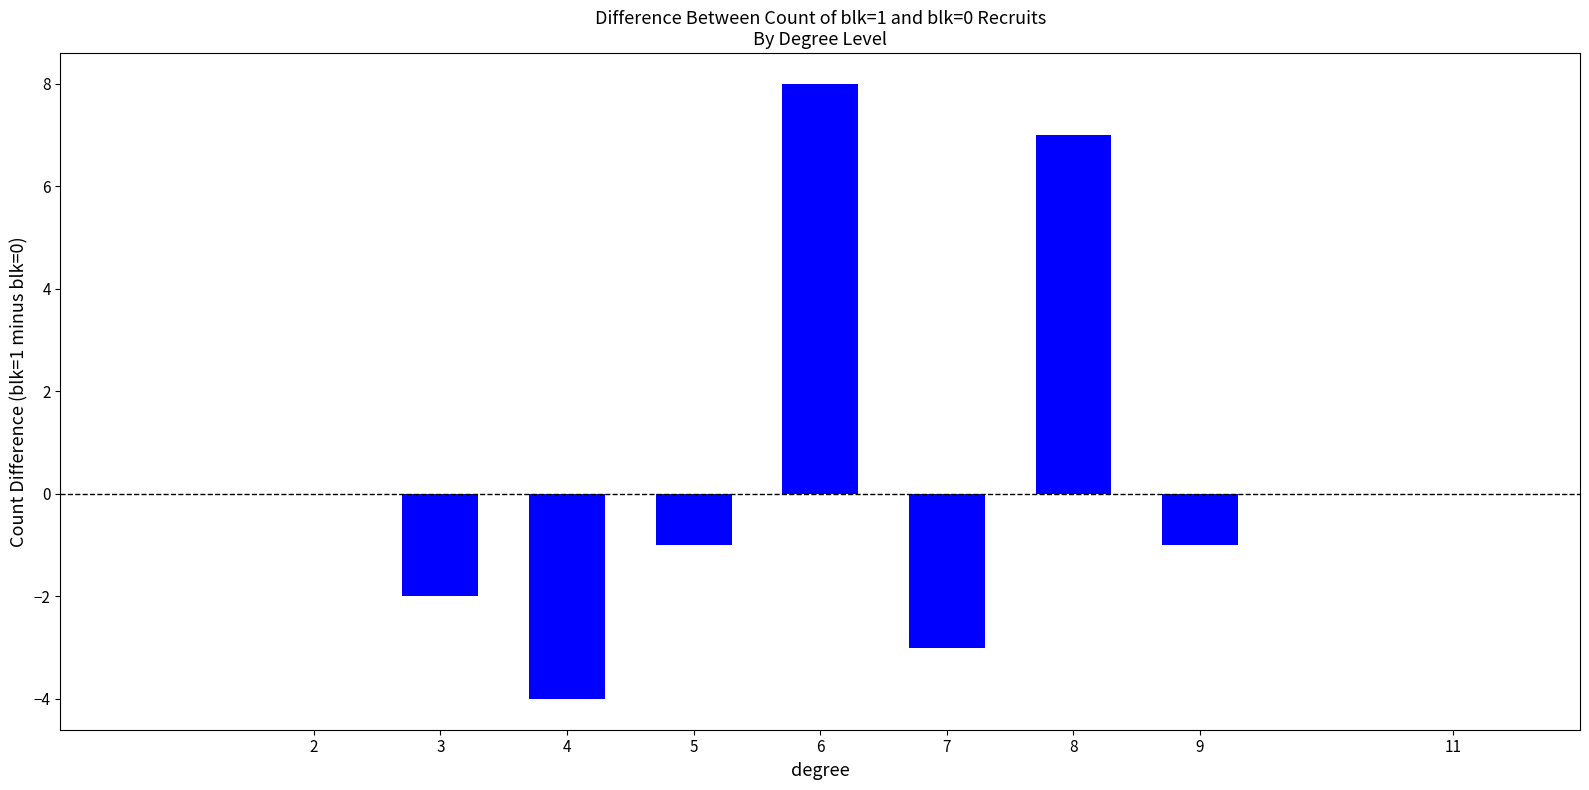

Is it true that the value at 6 is 8?

True